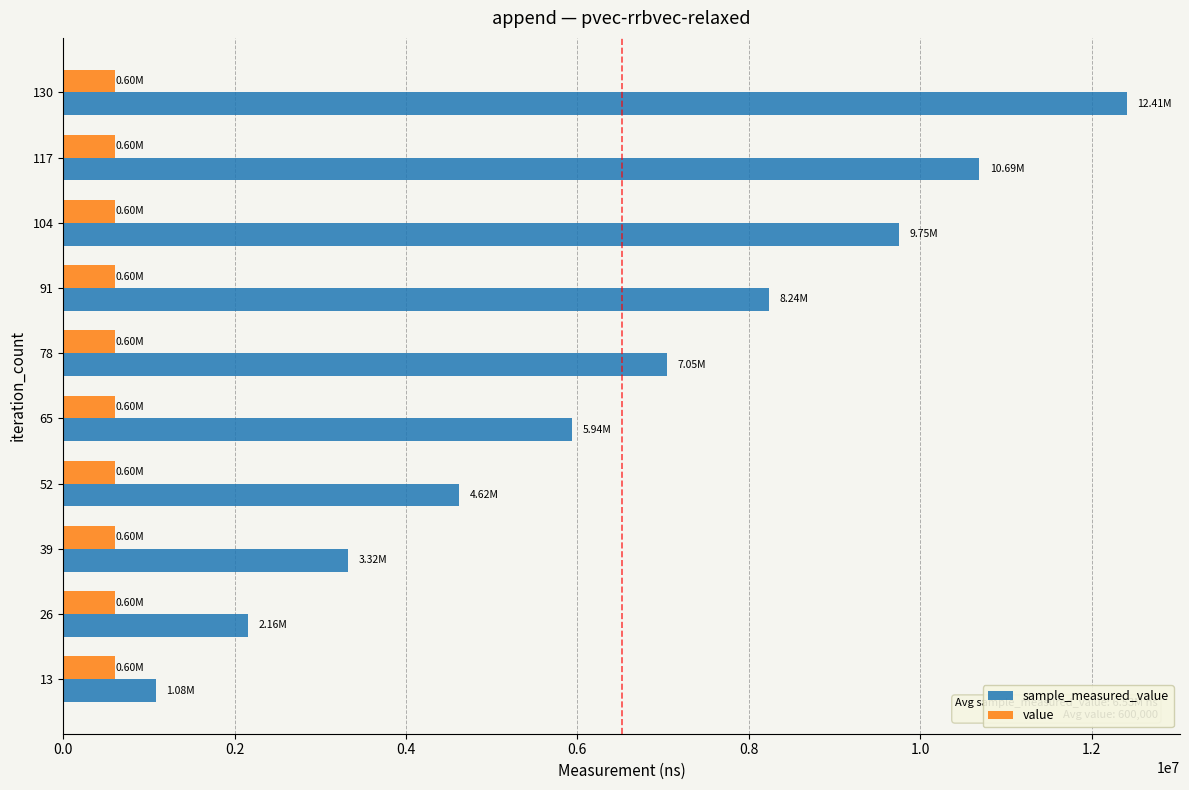

What are all the series names shown in the legend?

sample_measured_value, value